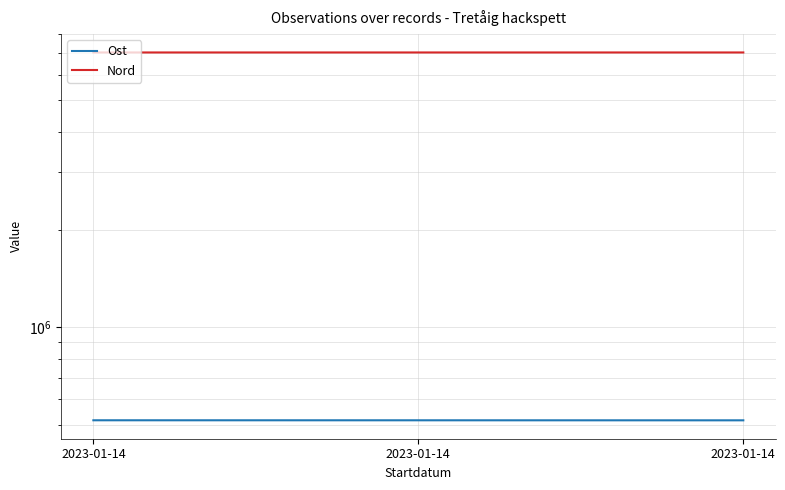

True or false: Ost has a value of 900533.5 at 2023-01-14.

False